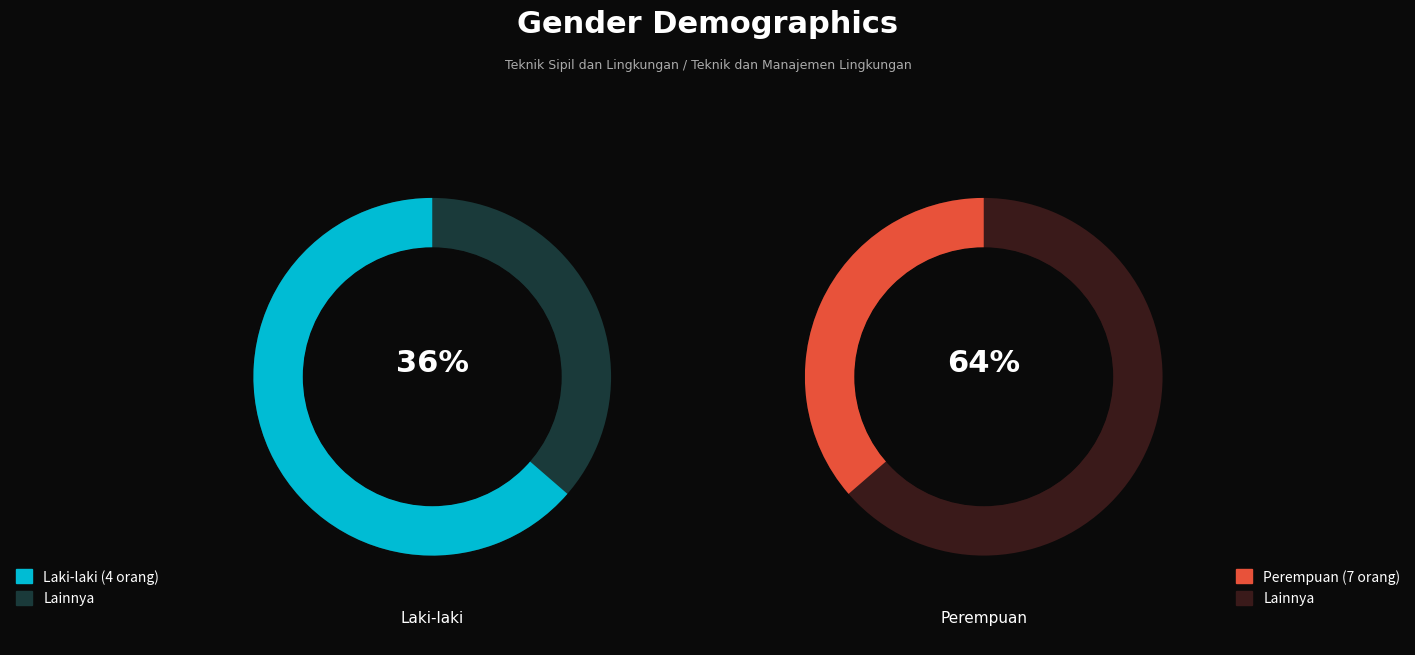

To the nearest percent, what is the difference between the largest and smallest slice percentages?

27%